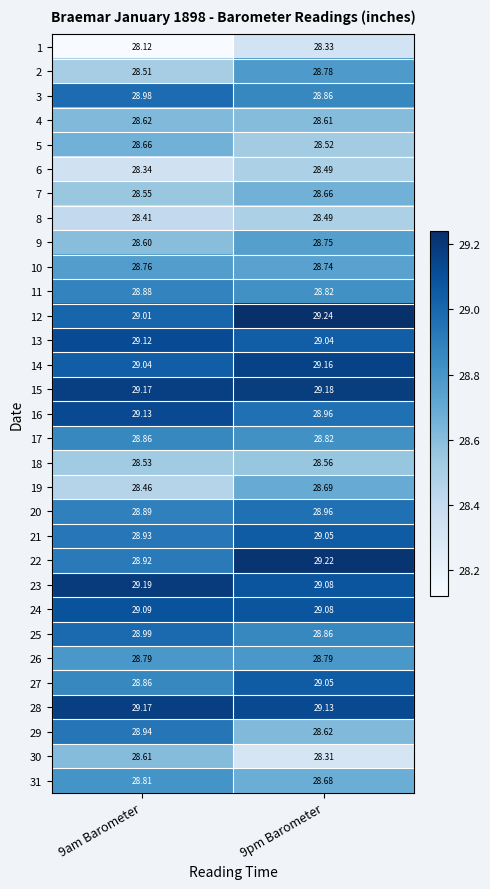

Is the value of 31 at 9pm Barometer greater than the value of 15 at 9pm Barometer?

No